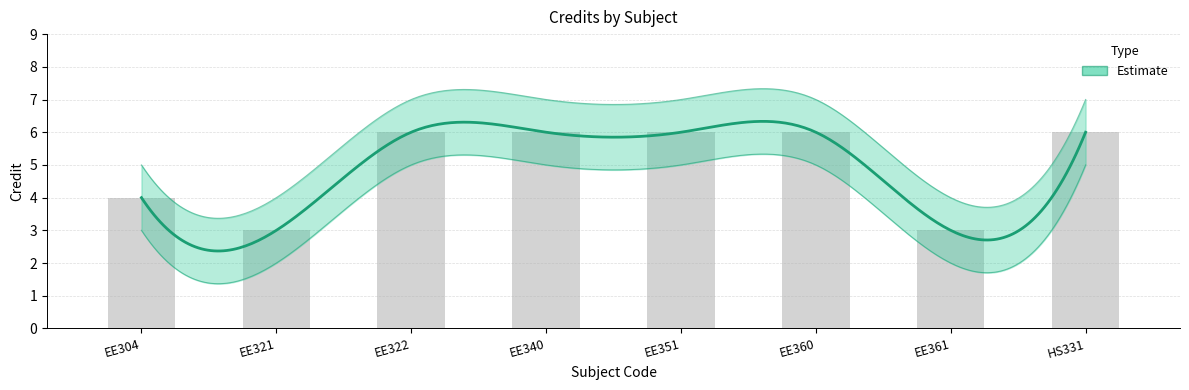

Which has a higher value, EE351 or EE321?

EE351